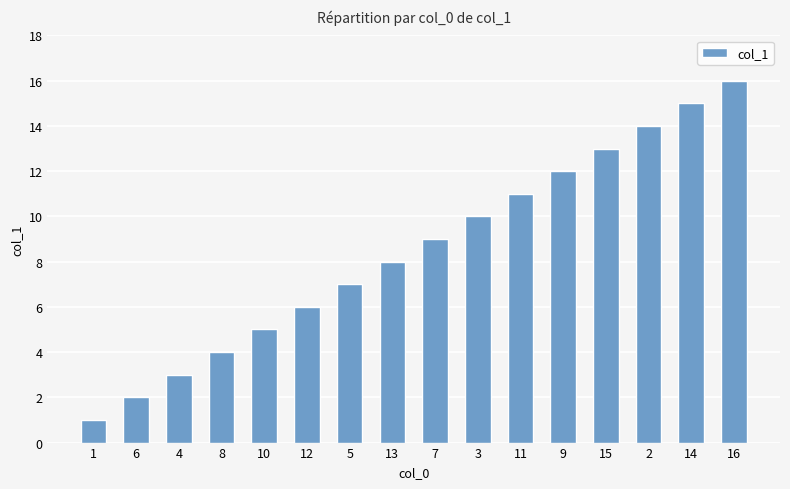

What is the label of the 6th bar from the right?

11